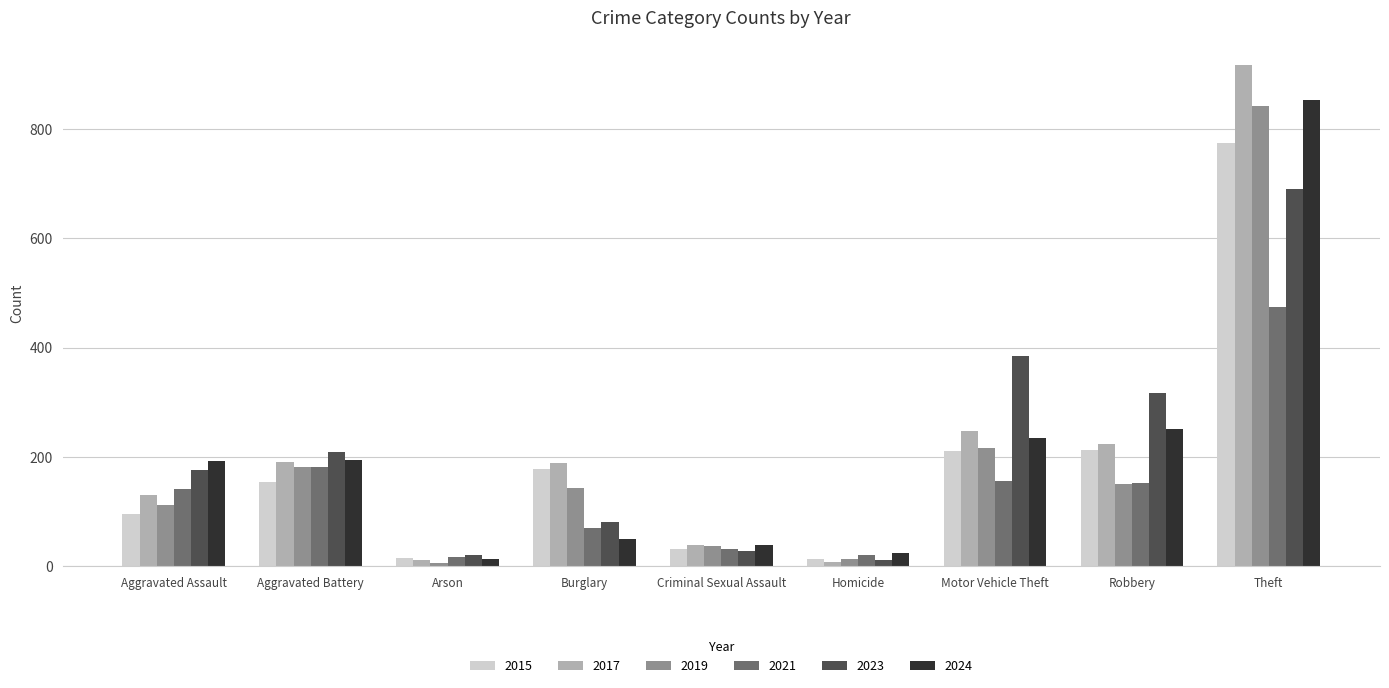

What is the highest value of the 2023 series?

690